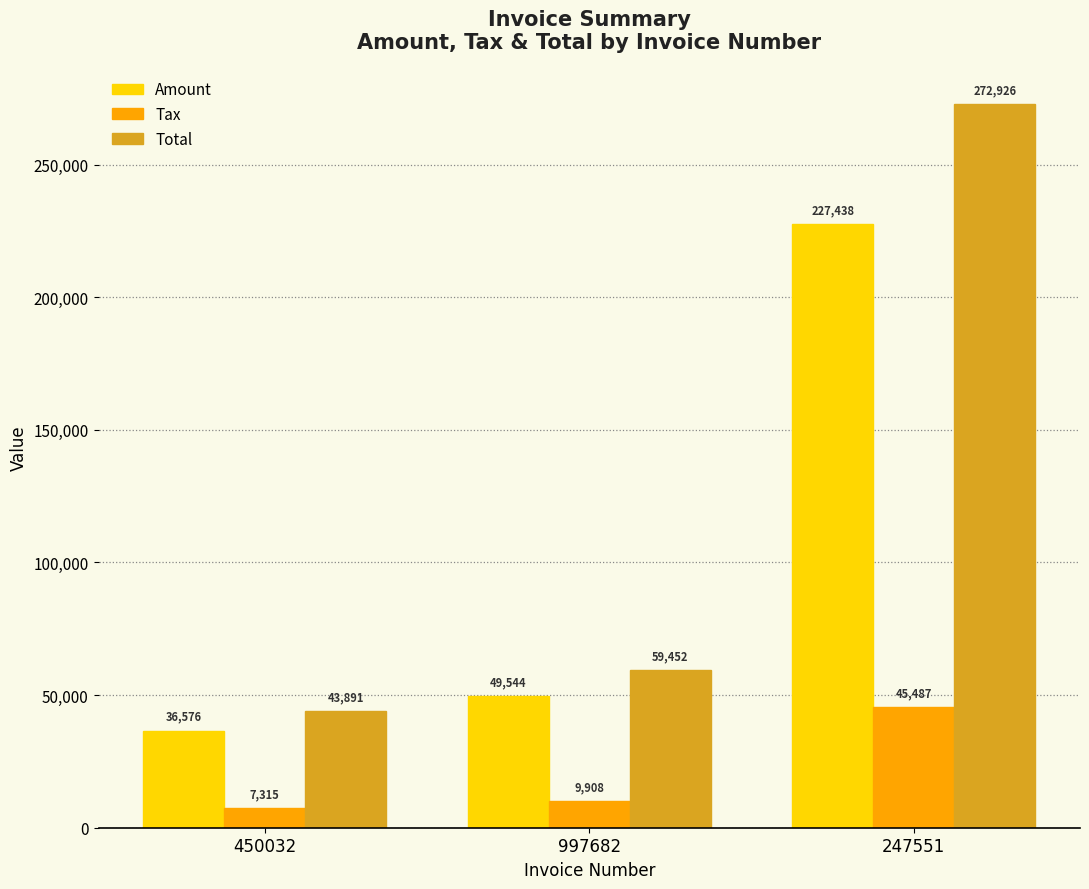

Which series changed the most between 450032 and 997682?

Total